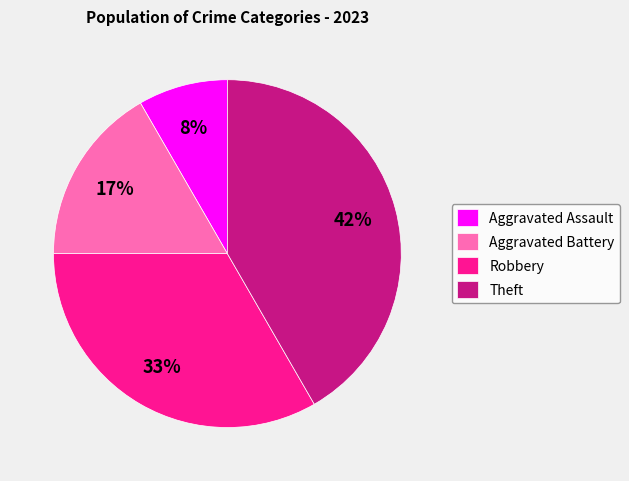

To the nearest percent, what percentage of the pie is Robbery?

33%